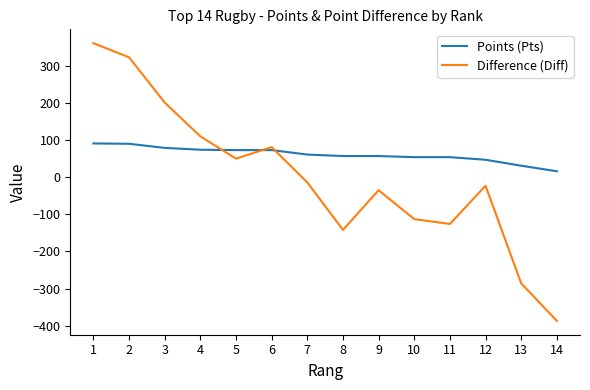

Rank the categories by Difference (Diff) value from highest to lowest.

1, 2, 3, 4, 6, 5, 7, 12, 9, 10, 11, 8, 13, 14